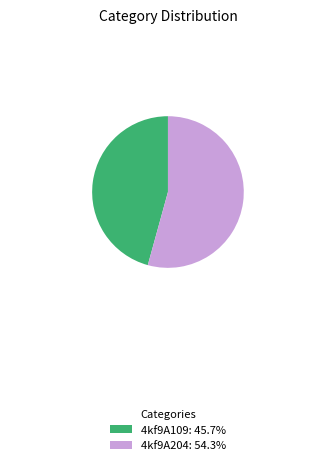

What is the largest slice in the pie chart?

4kf9A204